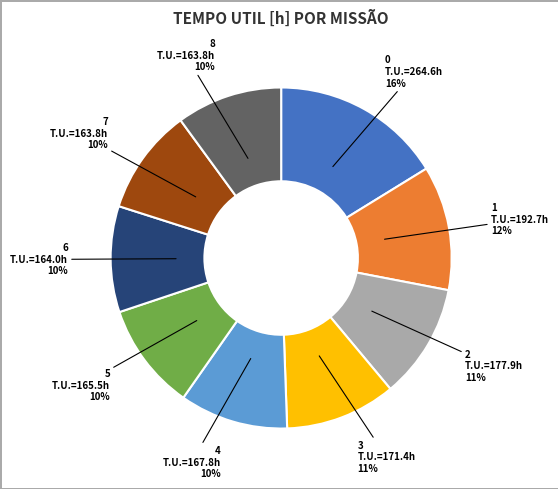

To the nearest percent, what is the average slice percentage?

11%